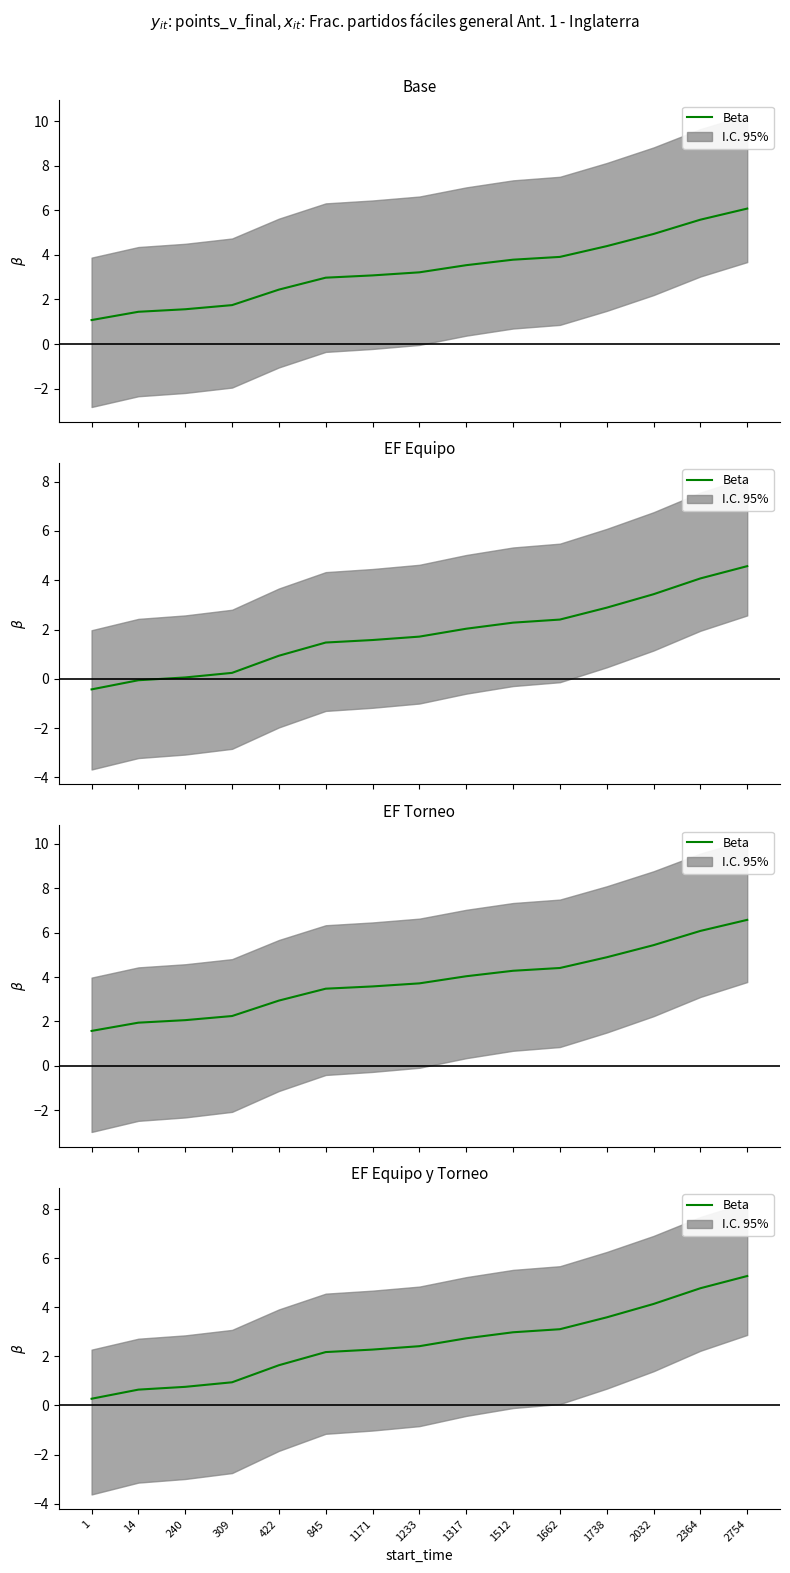

Between 1 and 1233, which is larger?

1233